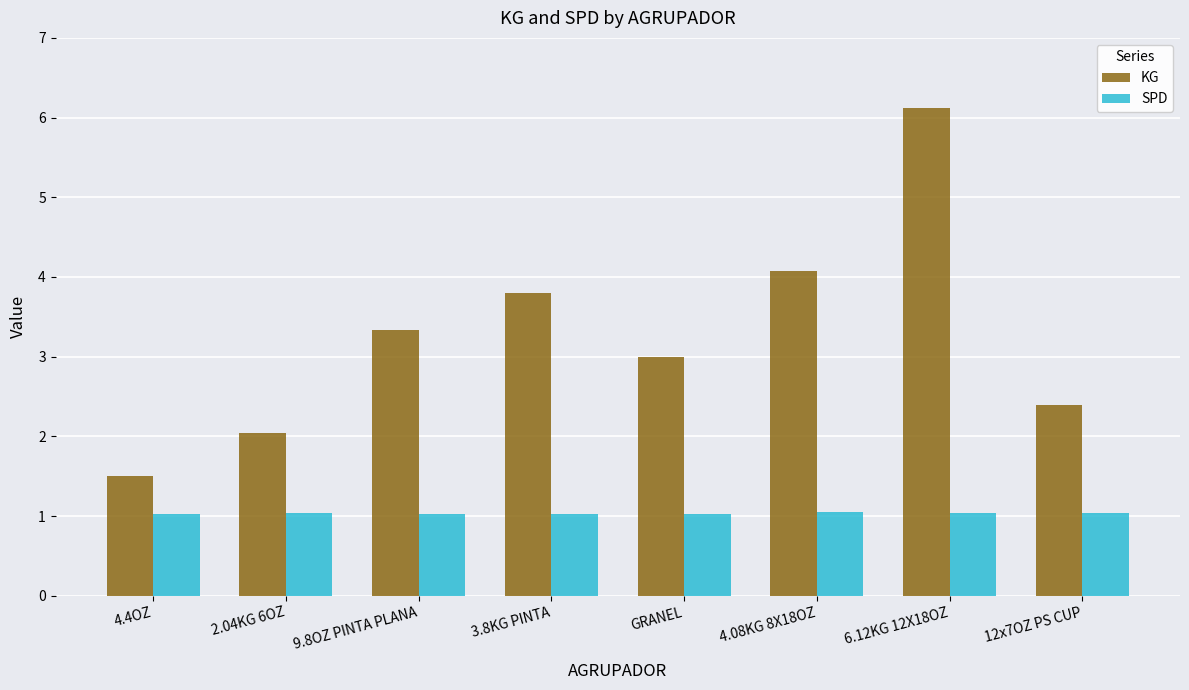

True or false: SPD has a value of 1.0 at 2.04KG 6OZ.

True